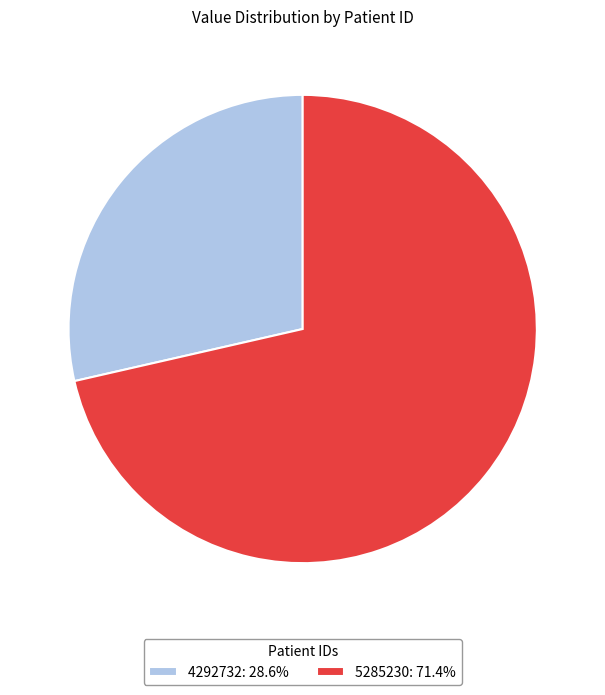

What is the ratio of the value at 4292732: 28.6% to the value at 5285230: 71.4%?

0.4